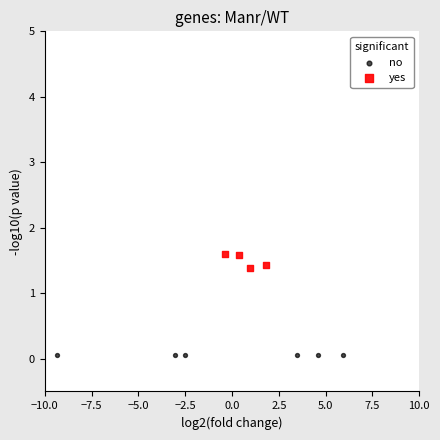

Which series contains the highest Y value?

yes